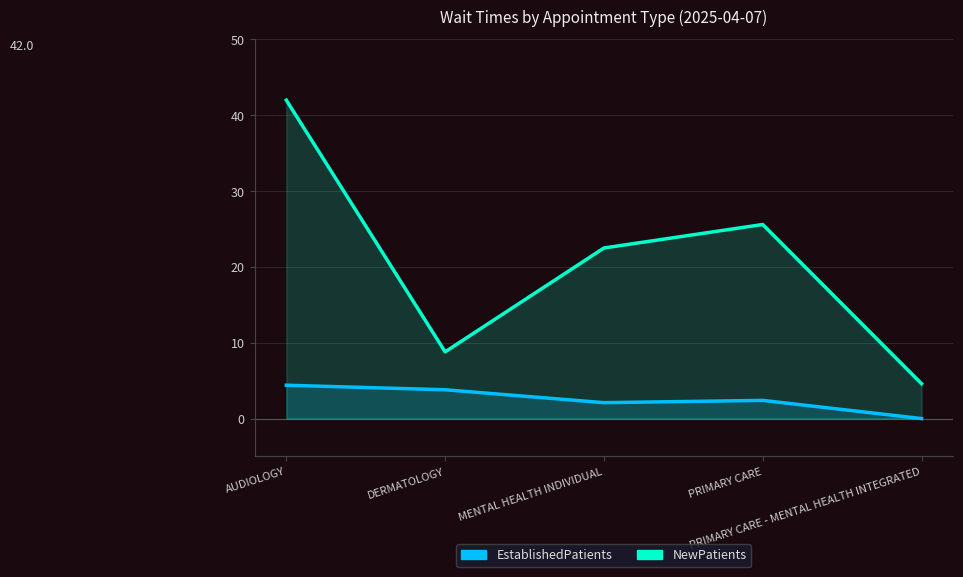

The EstablishedPatients series shows 3.8 at DERMATOLOGY. True or false?

True